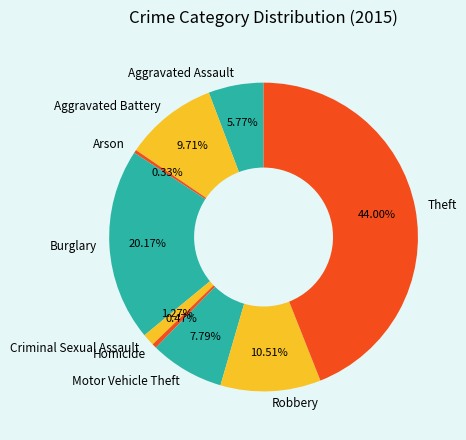

To the nearest percent, what is the difference between the Aggravated Assault and Motor Vehicle Theft slice percentages?

2%